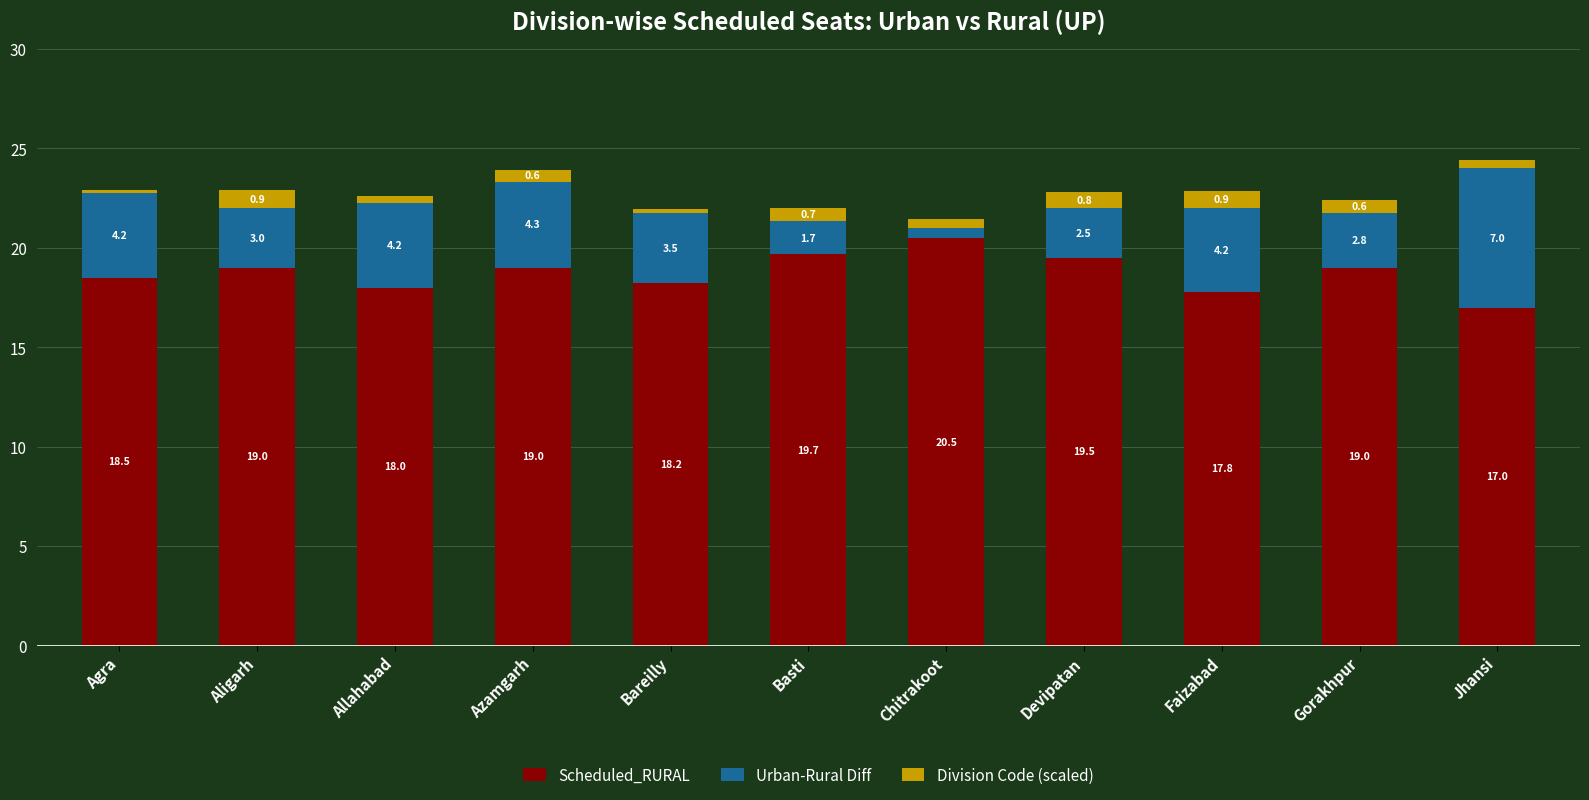

At which category is the sum across all series the highest?

Jhansi